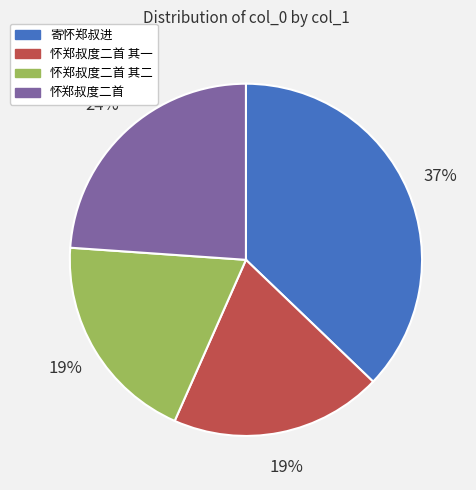

Does any single category account for the majority?

No